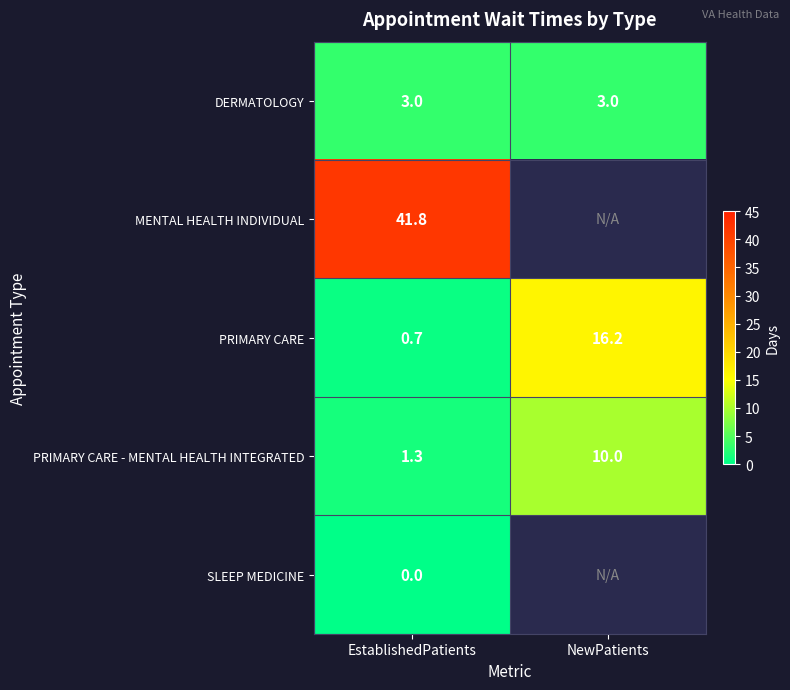

What is the average value of the DERMATOLOGY series?

3.0